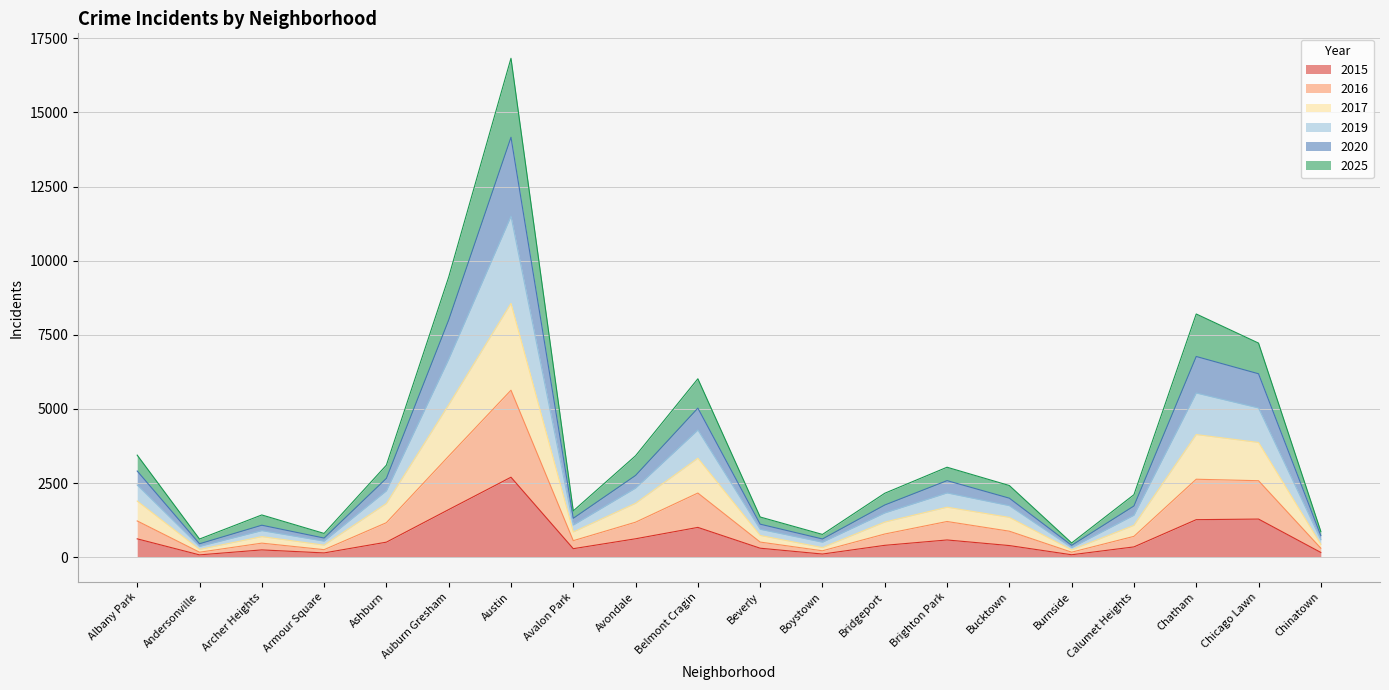

Rank the series by their average value, from highest to lowest.

2025, 2020, 2019, 2017, 2016, 2015